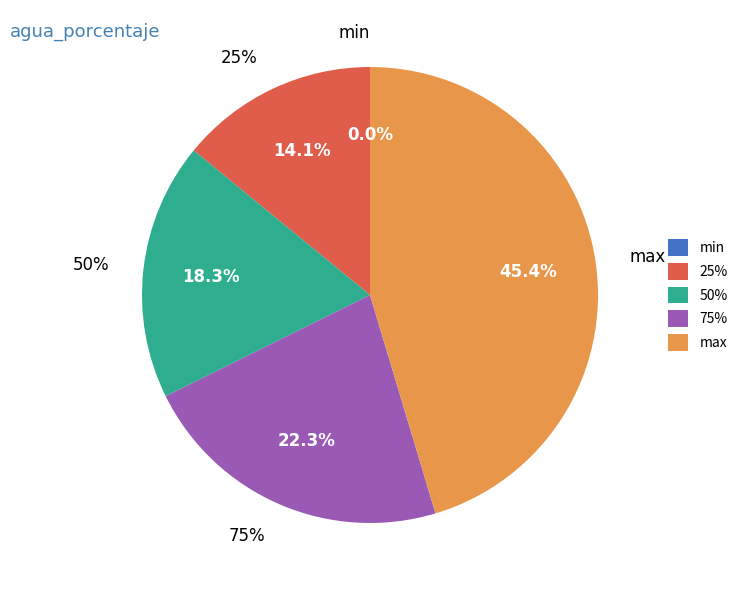

Is it true that 25% is 14% of the pie?

True